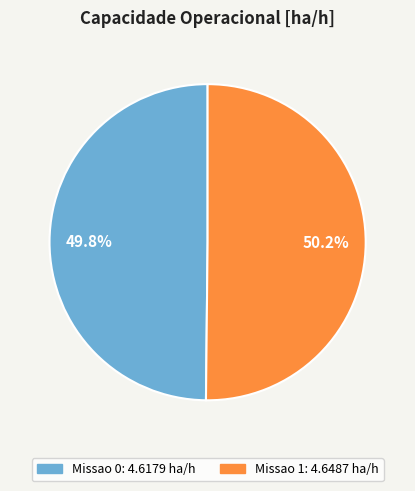

Is there a majority slice in this chart?

Yes